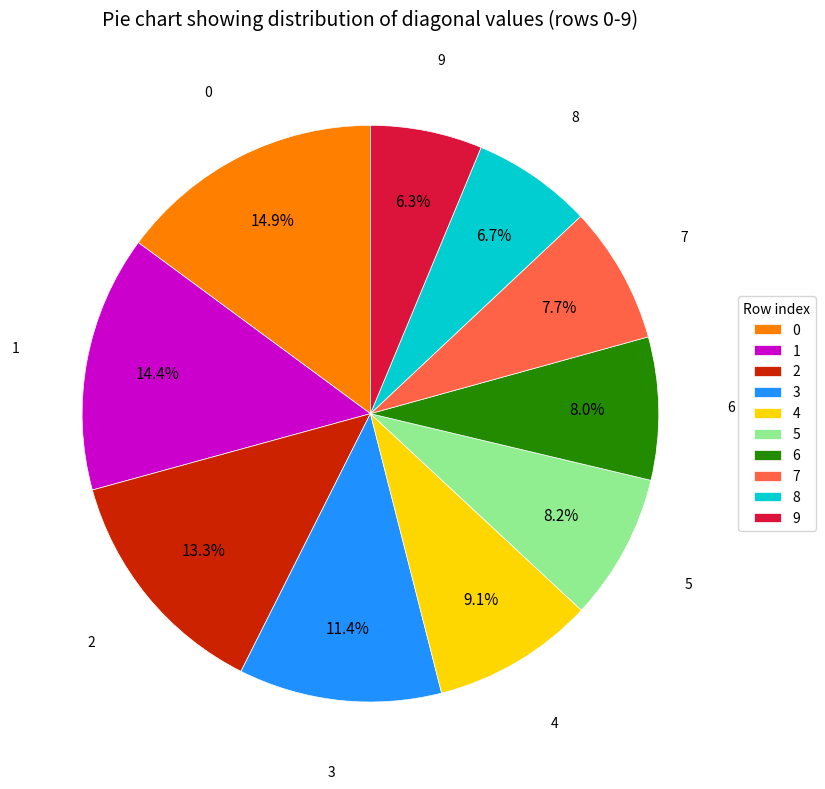

Do 2 and 9 together represent more than half of the pie?

No